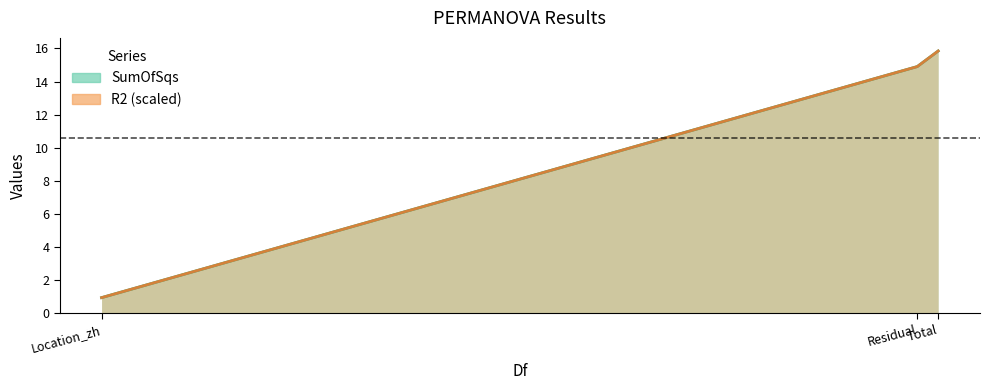

List the series in order of their peak value, highest first.

SumOfSqs, R2